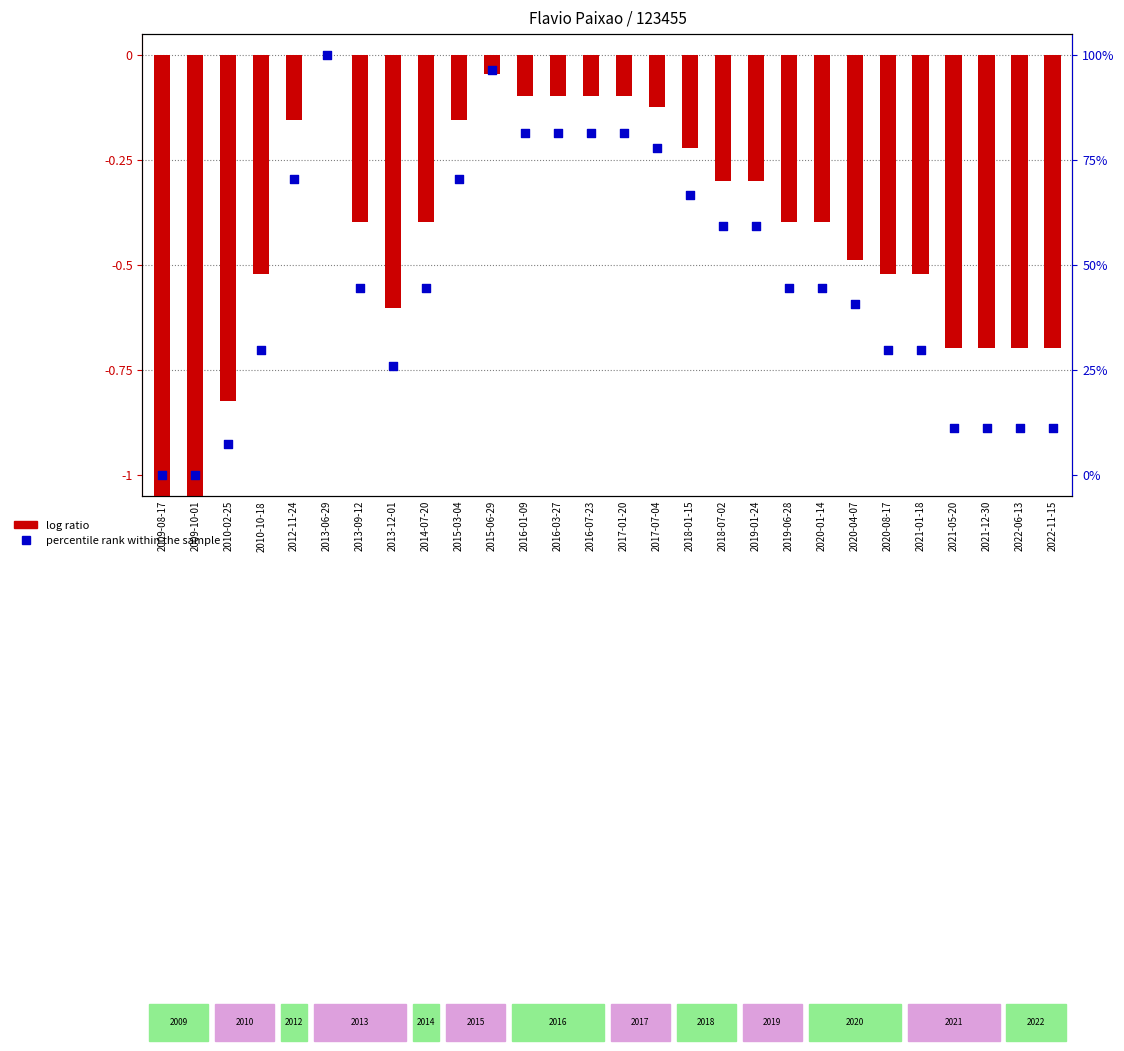

Which series reaches the minimum Y coordinate?

log ratio